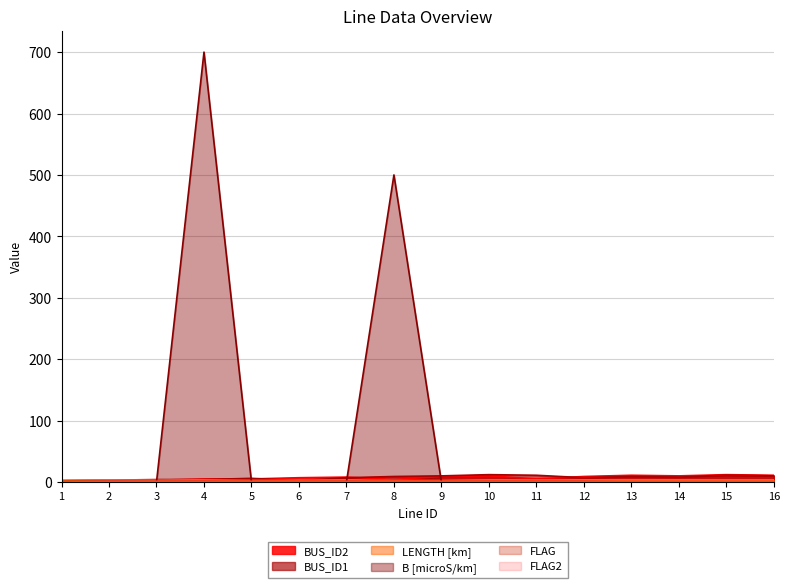

Reading right to left, what are all the values shown in this chart?

BUS_ID2: 11.0	12.0	10.0	11.0	9.0	5.0	10.0	9.0	4.0	8.0	7.0	5.0	5.0	3.0	2.0	1.0
BUS_ID1: 10.0	11.0	8.0	9.0	7.0	11.0	12.0	10.0	9.0	7.0	2.0	6.0	4.0	4.0	3.0	2.0
LENGTH [km]: 3.5	3.5	3.5	3.5	3.5	3.5	3.5	2.5	2.5	3.5	3.0	2.5	3.5	3.0	3.5	3.0
B [microS/km]: 0.0	0.0	0.0	0.0	0.0	0.0	0.0	0.0	500.0	0.0	0.0	0.0	700.0	0.0	0.0	0.0
FLAG: 0.0	0.0	0.0	0.0	1.0	1.0	1.0	1.0	1.0	1.0	1.0	1.0	1.0	1.0	1.0	1.0
FLAG2: 1.0	1.0	1.0	1.0	1.0	1.0	1.0	1.0	1.0	1.0	1.0	1.0	1.0	1.0	1.0	0.0